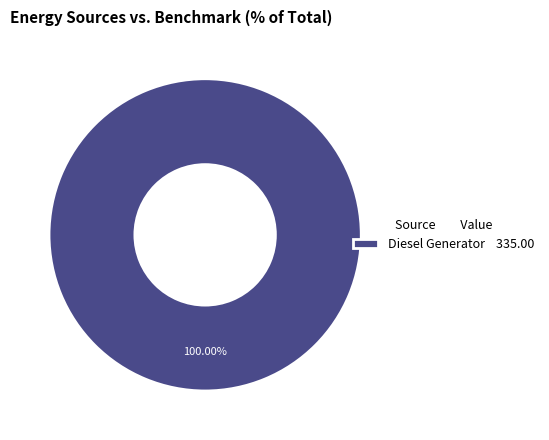

Rank the categories by value from lowest to highest.

Diesel Generator 335.00